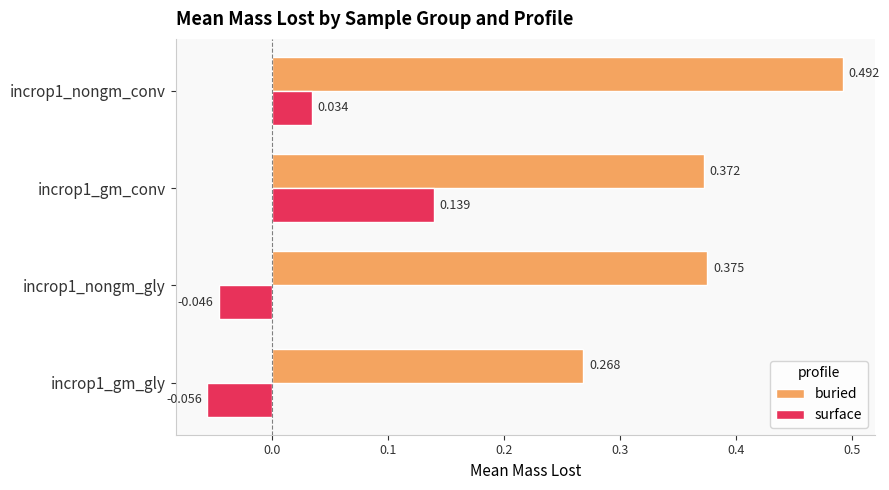

List the series in order of their peak value, lowest first.

surface, buried